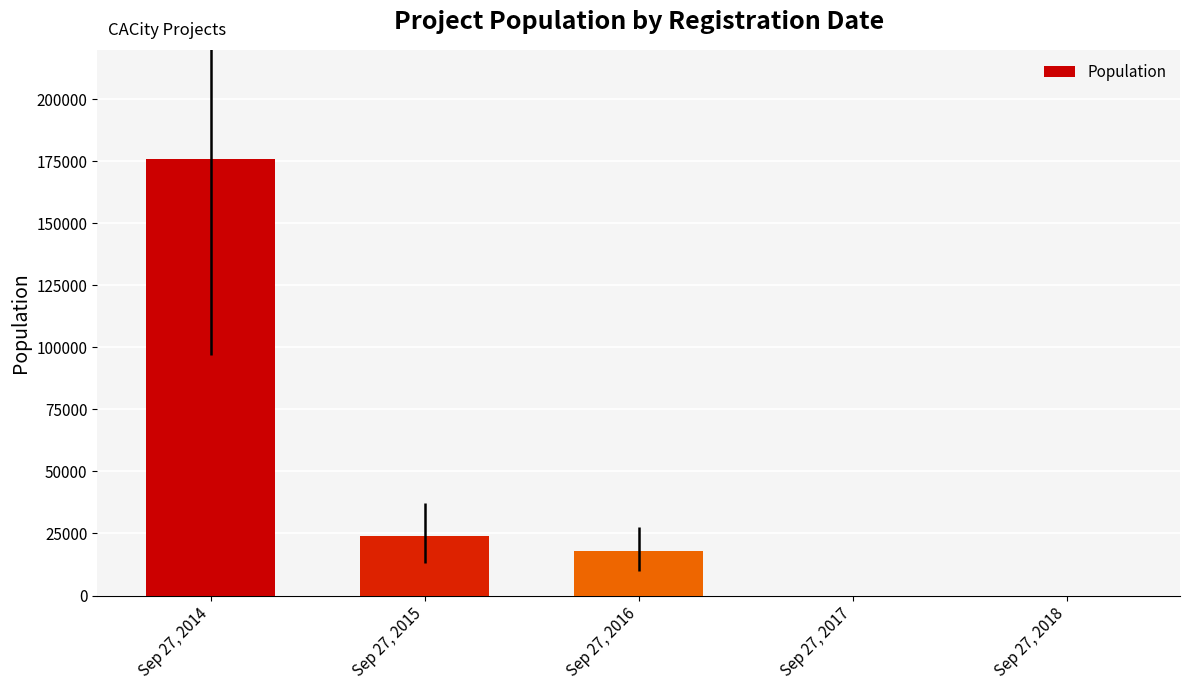

Where does the data first go above 17899?

Sep 27, 2014